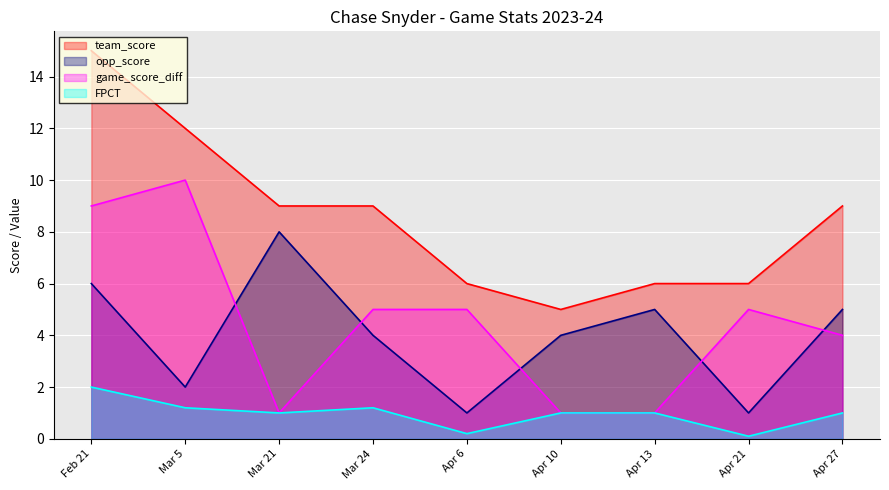

Reading left to right, transcribe all the data shown in this chart.

team_score: 15.0	12.0	9.0	9.0	6.0	5.0	6.0	6.0	9.0
opp_score: 6.0	2.0	8.0	4.0	1.0	4.0	5.0	1.0	5.0
game_score_diff: 9.0	10.0	1.0	5.0	5.0	1.0	1.0	5.0	4.0
FPCT: 2.0	1.2	1.0	1.2	0.2	1.0	1.0	0.1	1.0